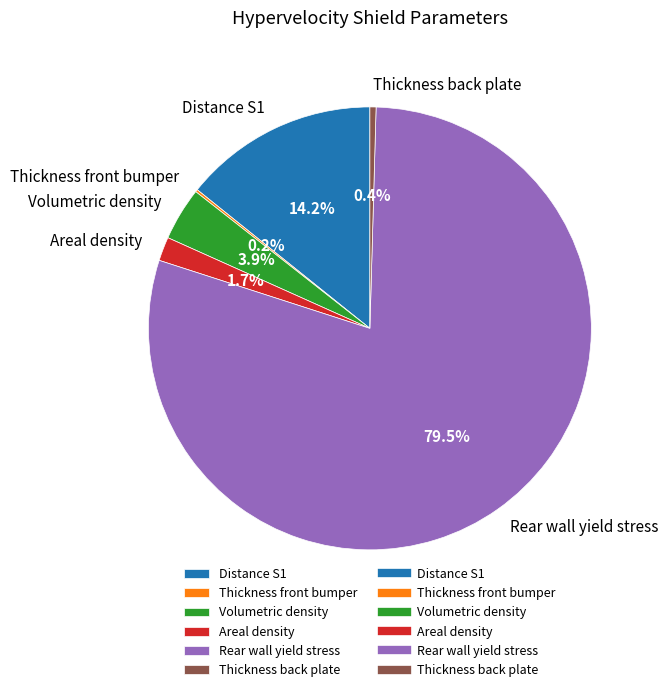

Is the sum of Areal density and Distance S1 greater than half?

No